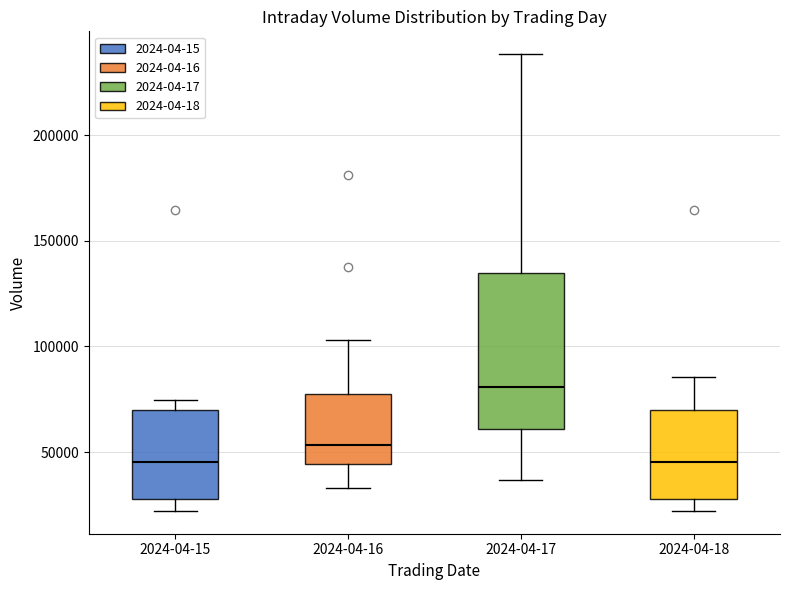

Which box is the tallest, from its lower edge to its upper edge?

2024-04-17